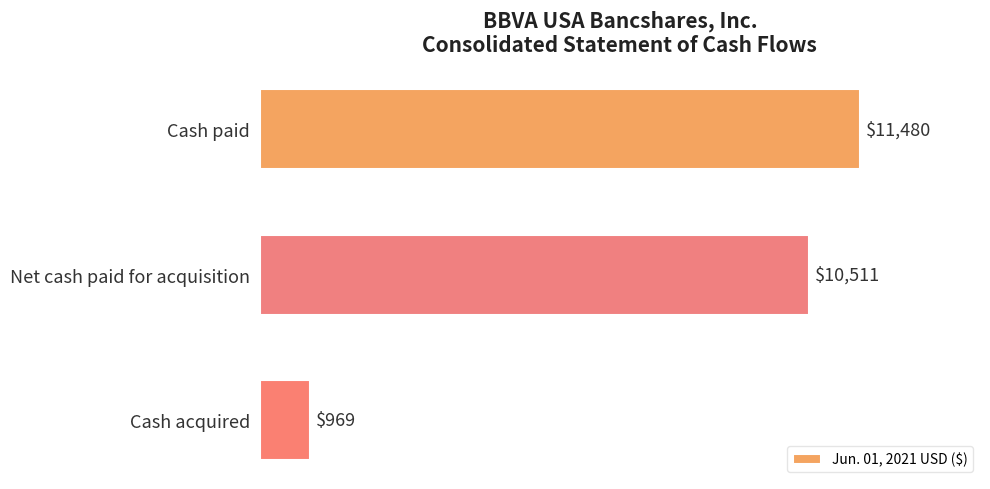

Is it true that the value at Cash acquired is 969?

True